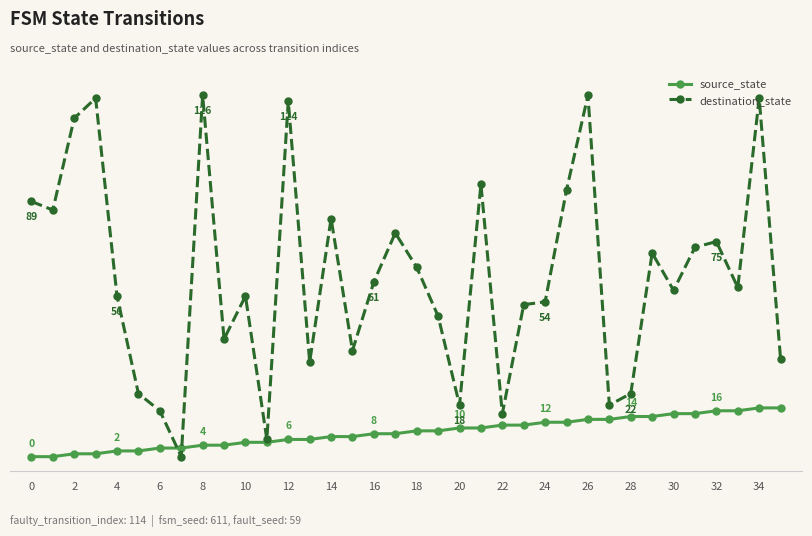

What are all the series names shown in the legend?

source_state, destination_state